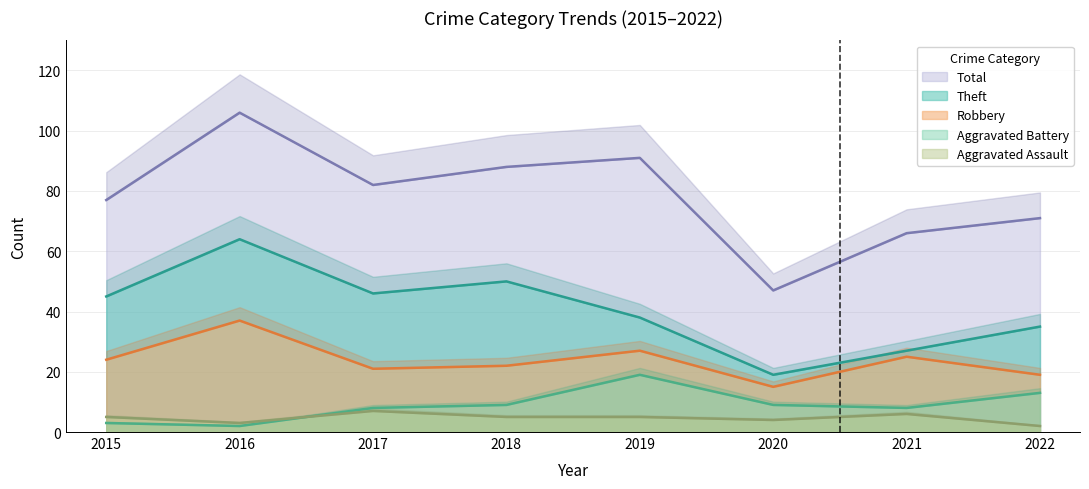

Which series changed the most between 2015 and 2022?

Theft